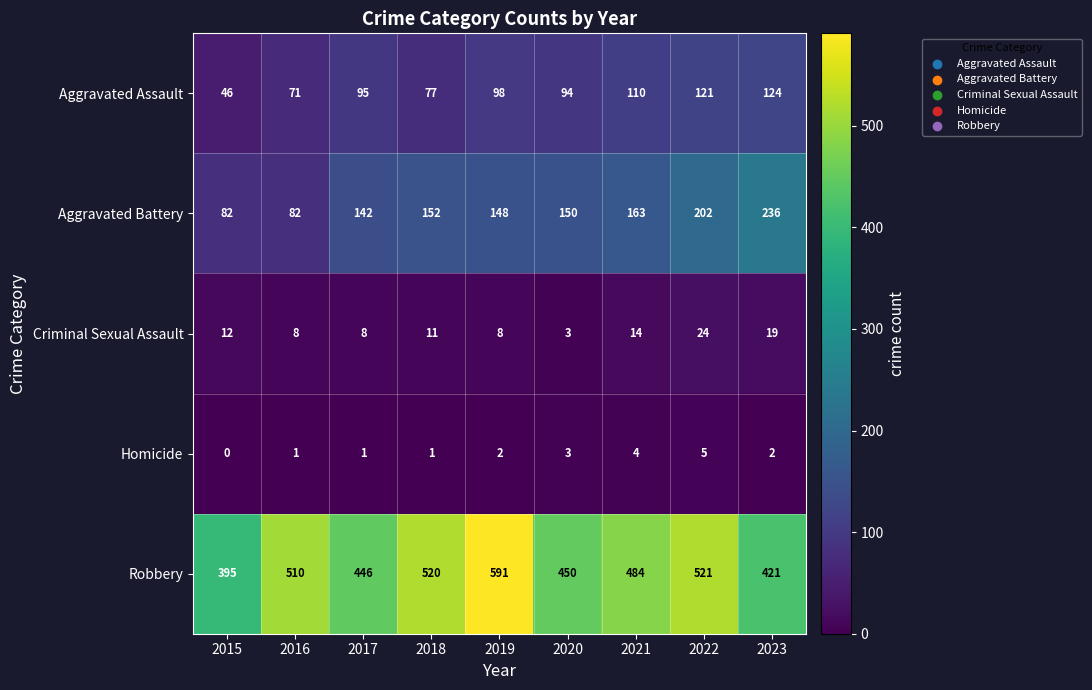

The Robbery series shows 148 at 2015. True or false?

False